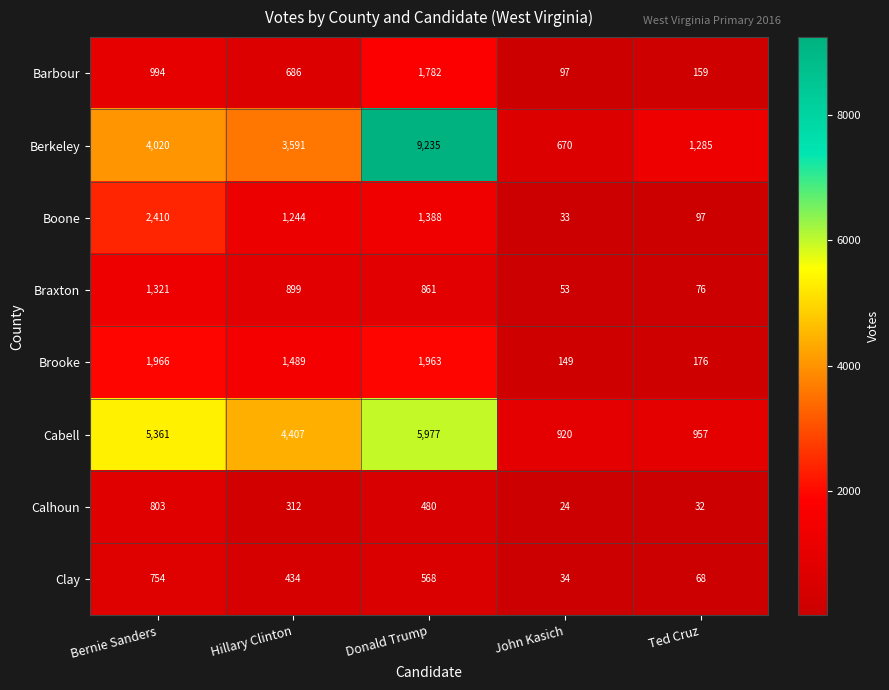

Read the Brooke value at Donald Trump.

1963